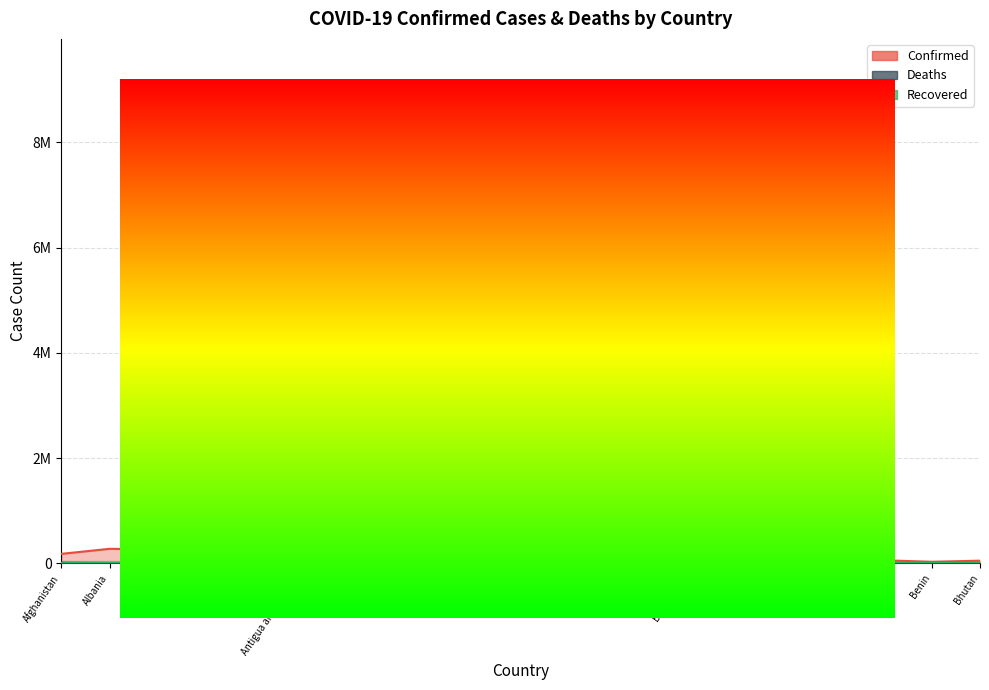

Reading left to right, what are all the values shown in this chart?

Confirmed: Afghanistan=178373	Albania=274376	Algeria=265733	Andorra=40709	Angola=99194	Antigua and Barbuda=7535	Argentina=9059351	Armenia=422729	Australia=5309958	Austria=4036813	Azerbaijan=792320	Bahamas=33372	Bahrain=561940	Bangladesh=1952197	Barbados=63785	Belarus=972448	Belgium=3972963	Belize=57331	Benin=26952	Bhutan=49066
Deaths: Afghanistan=7676	Albania=3495	Algeria=6874	Andorra=153	Angola=1900	Antigua and Barbuda=135	Argentina=128306	Armenia=8621	Australia=6727	Austria=16390	Azerbaijan=9705	Bahamas=789	Bahrain=1473	Bangladesh=29124	Barbados=381	Belarus=6889	Belgium=31165	Belize=672	Benin=163	Bhutan=15